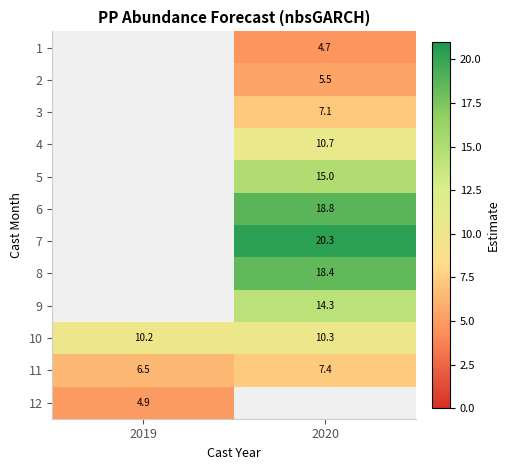

What is the minimum value for 12?

4.9